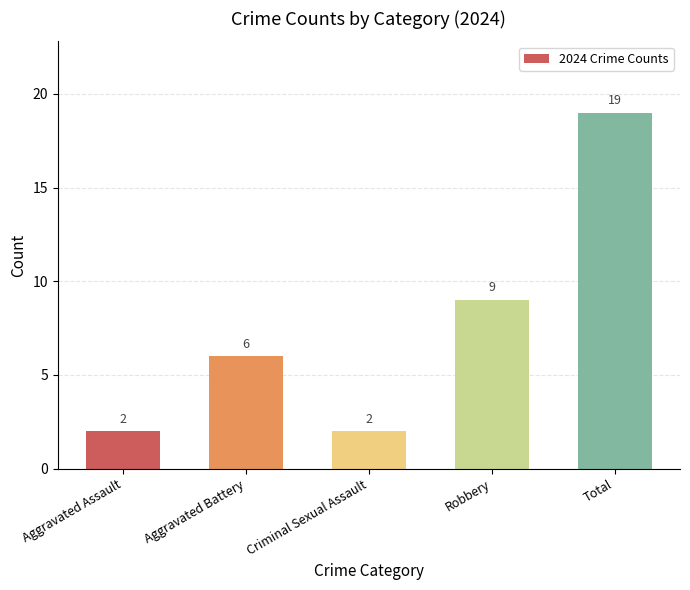

What is the ratio of the value at Total to the value at Robbery?

2.1